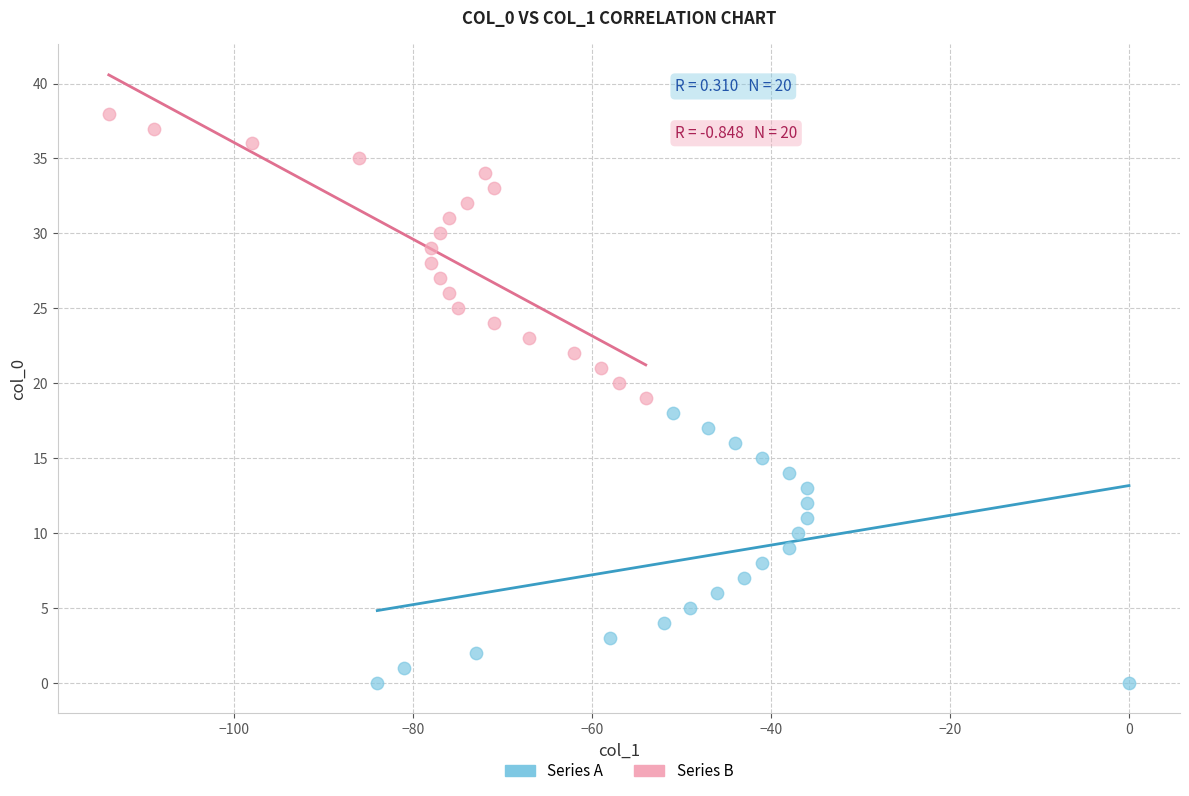

Which series has the widest spread of Y values?

Series B